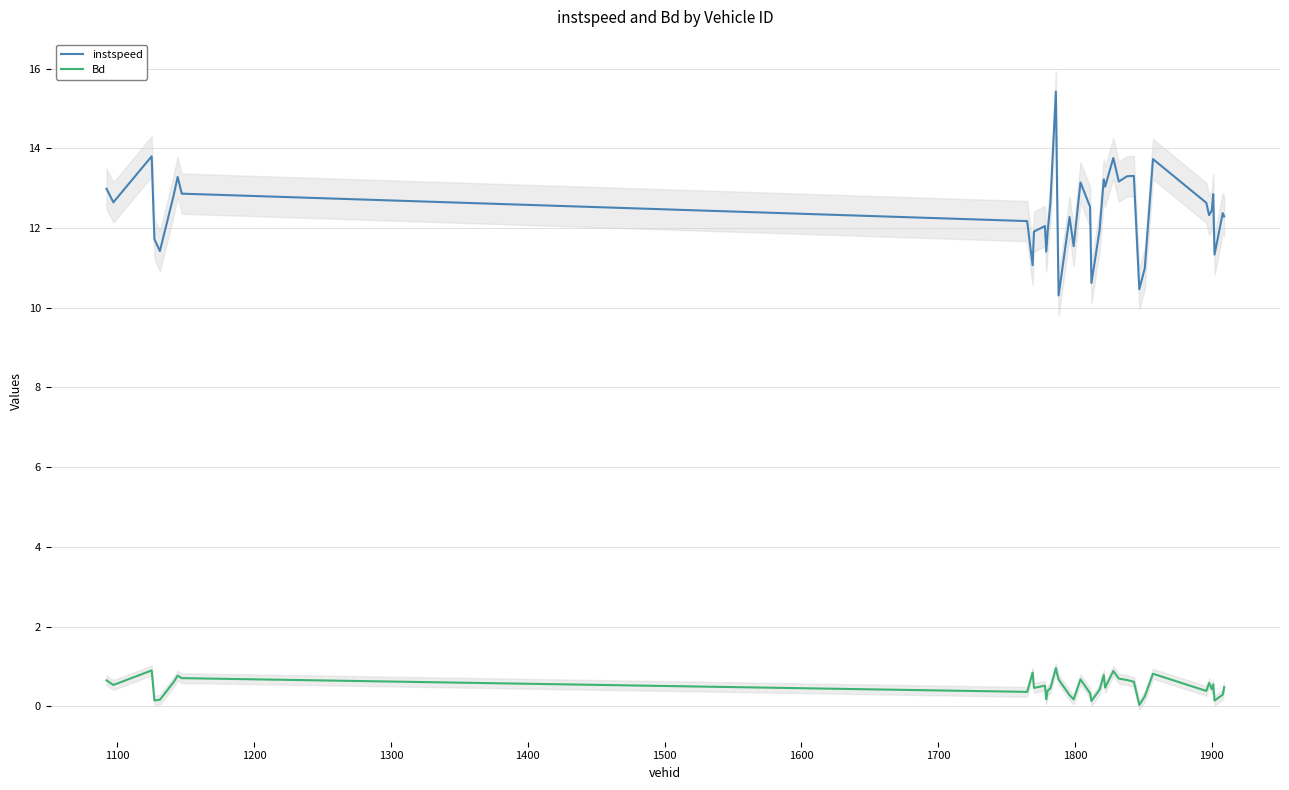

What is the maximum value for instspeed?

15.4